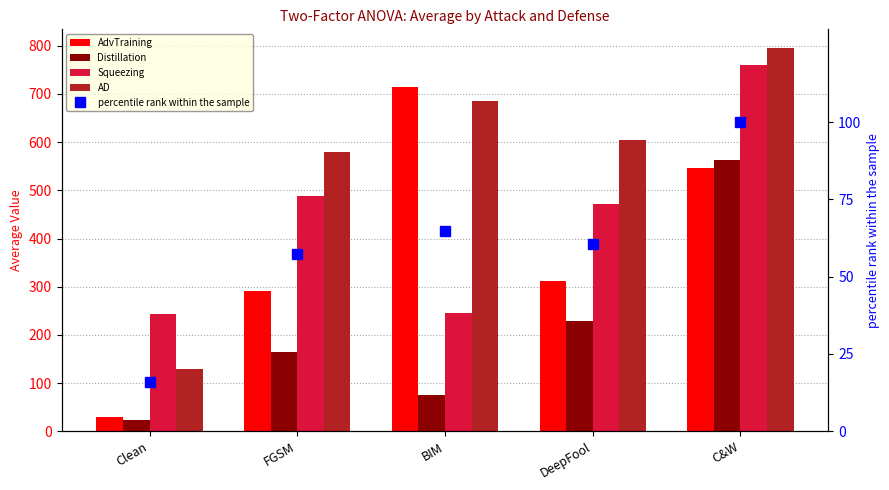

What are all the series names shown in the legend?

AdvTraining, Distillation, Squeezing, AD, percentile rank within the sample